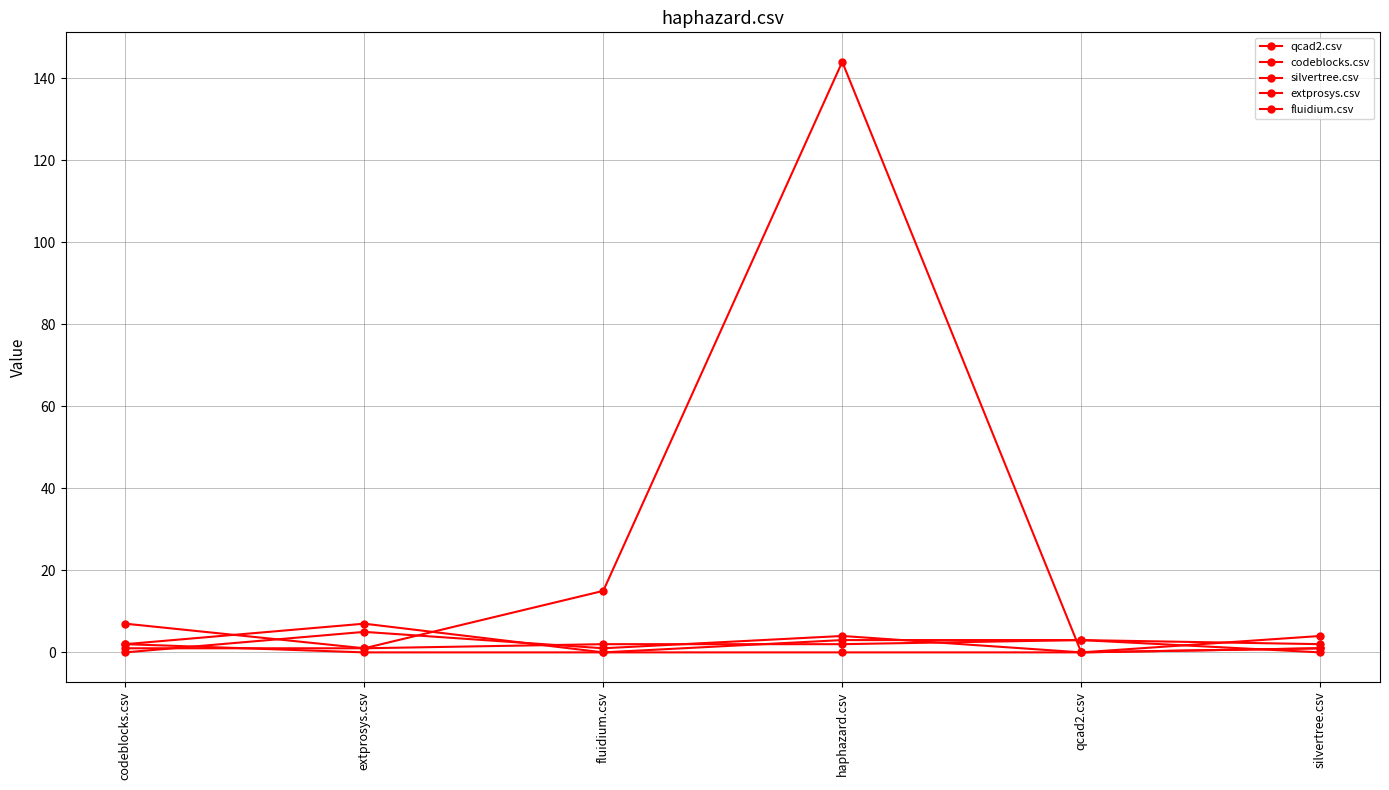

Reading left to right, what are all the values shown in this chart?

qcad2.csv: 7	1	15	144	0	4
codeblocks.csv: 0	5	1	4	0	1
silvertree.csv: 2	7	0	3	3	0
extprosys.csv: 1	1	2	2	3	2
fluidium.csv: 2	0	0	0	0	1